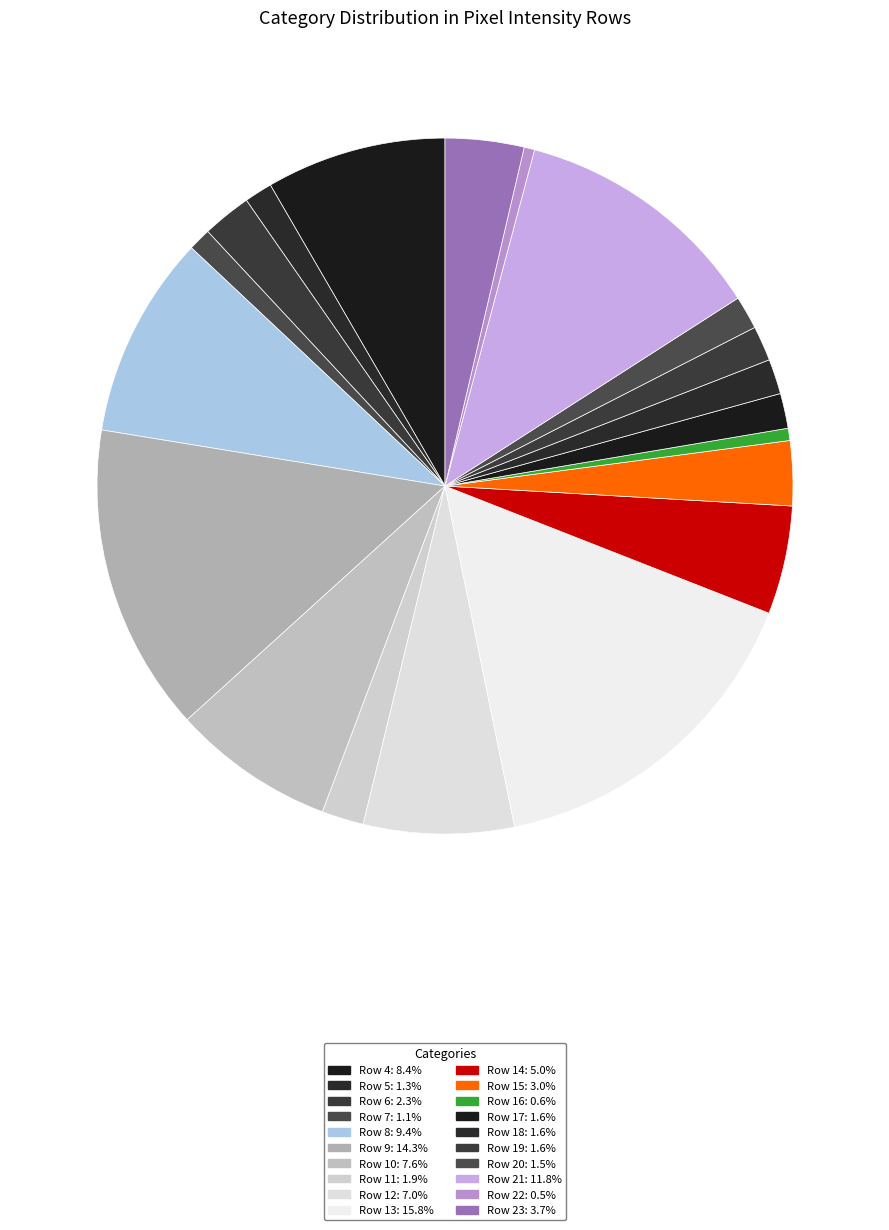

How many slices are in this pie chart?

20